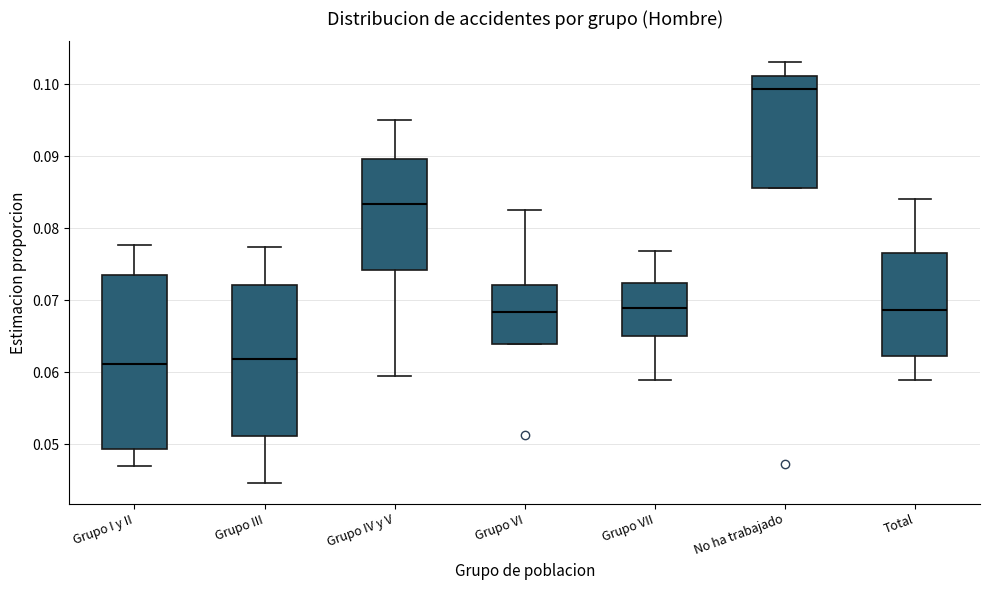

Where is the lower edge of the box for Grupo VI on the y-axis? The values are not printed on the chart, so give them approximately, as read against the axis.

0.064